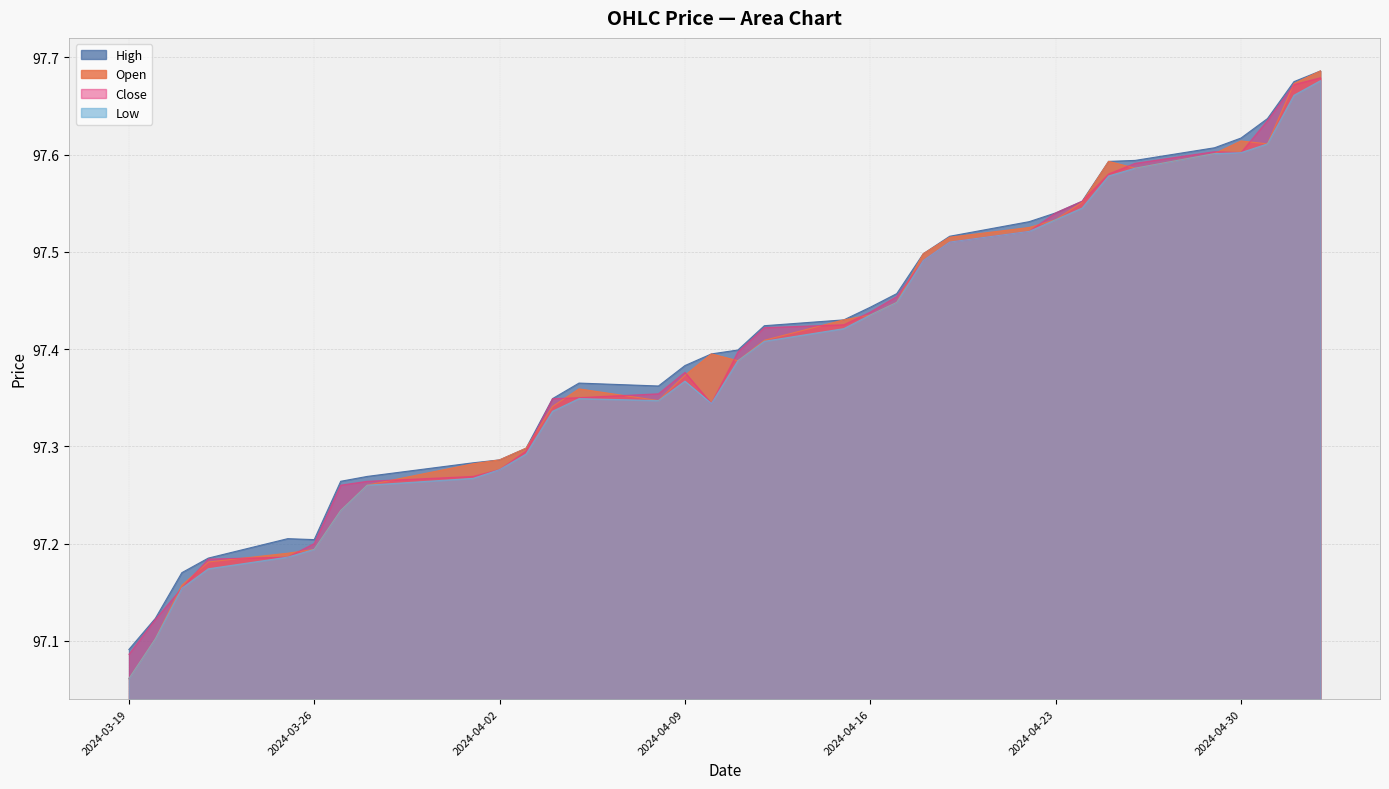

What is the minimum value shown in the chart?

97.1